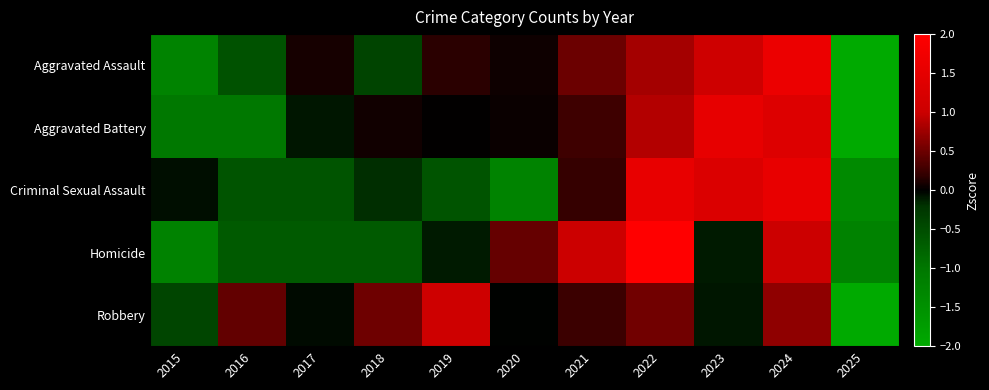

How many data points does each series have?

11